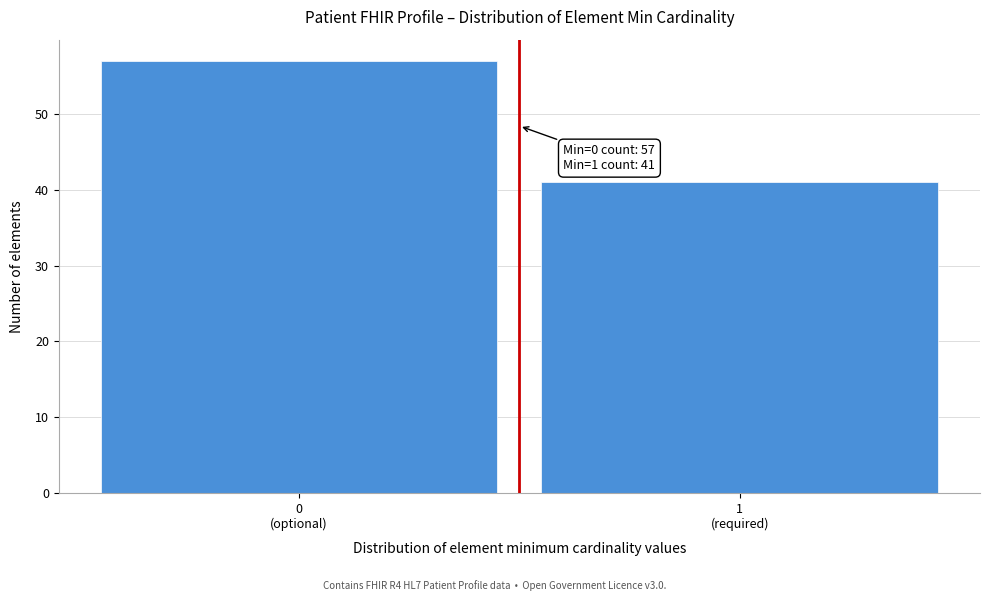

Reading left to right, extract all data points from this chart.

57	41